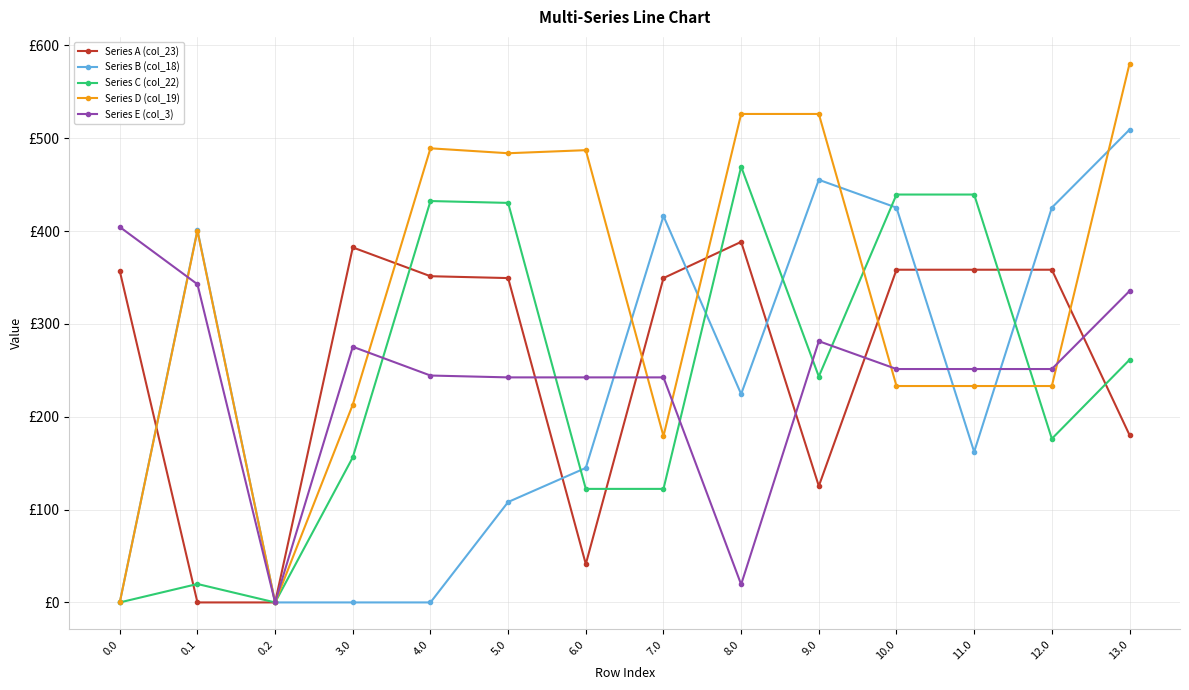

Is this an area chart (filled region under the line)?

No